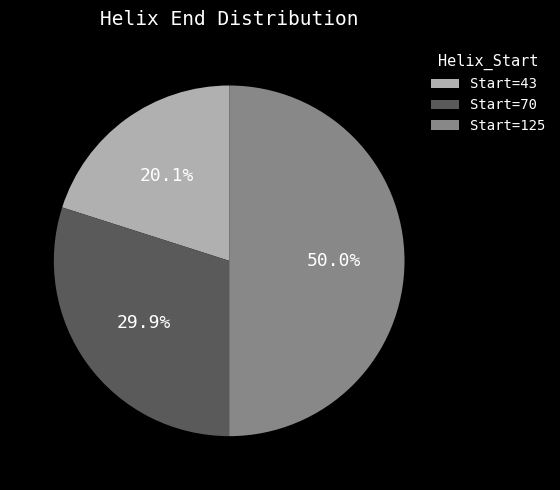

Rank the categories by value from highest to lowest.

Start=125, Start=70, Start=43